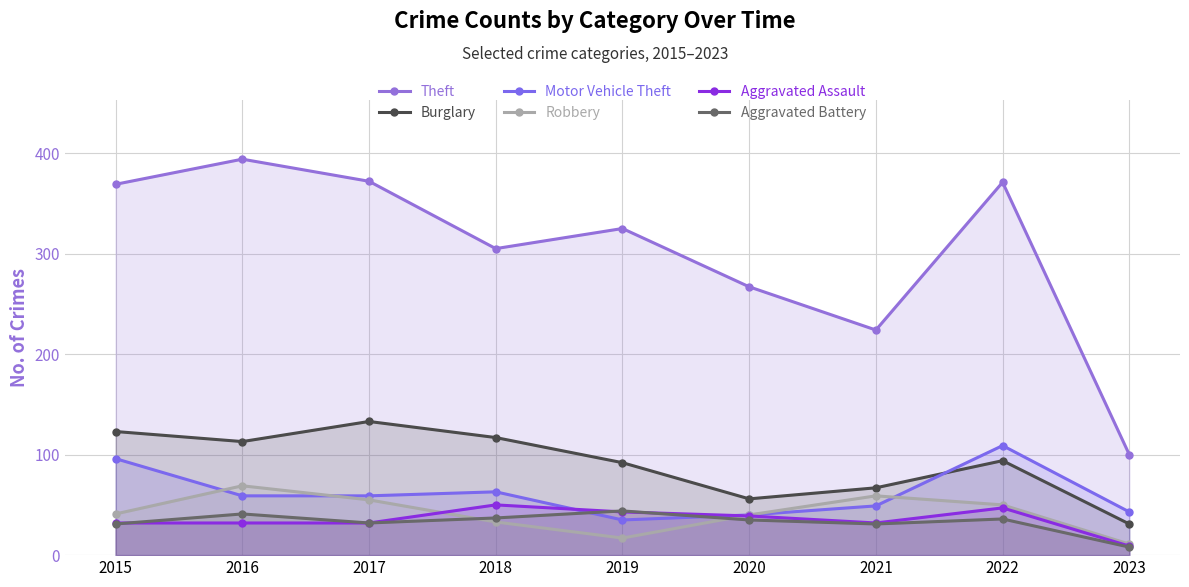

List the series in order of their peak value, lowest first.

Aggravated Battery, Aggravated Assault, Robbery, Motor Vehicle Theft, Burglary, Theft